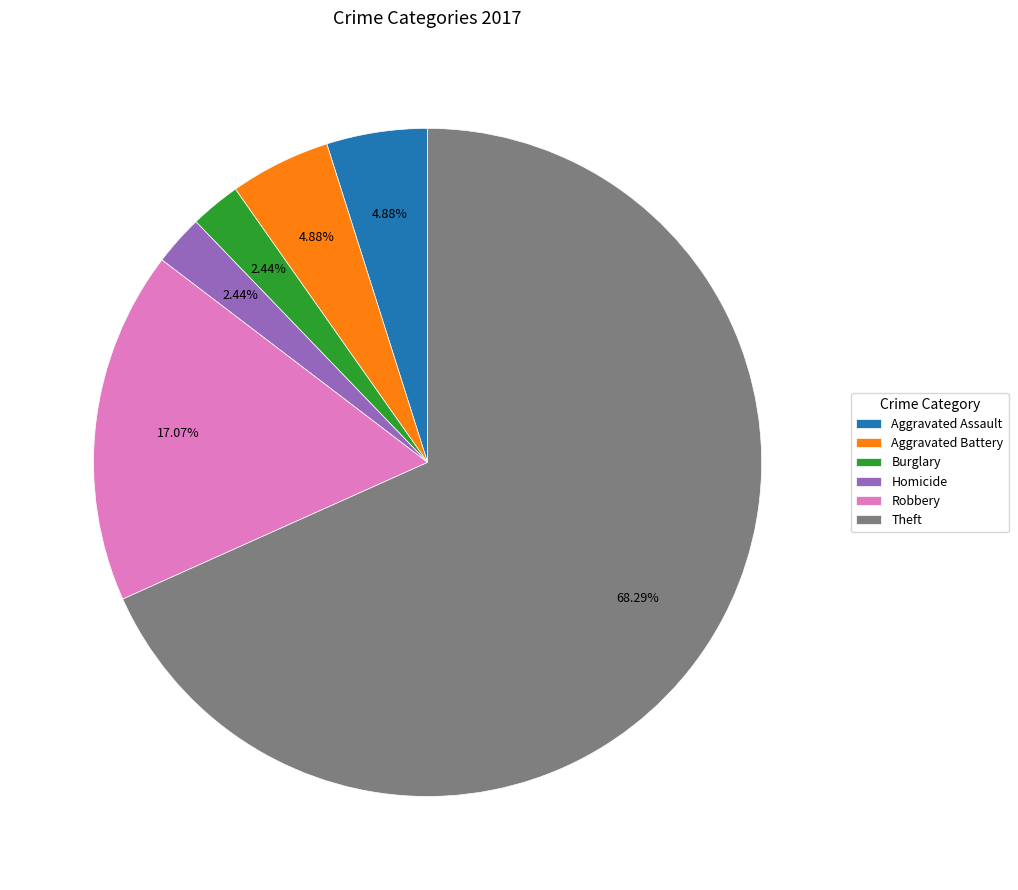

Which category has the biggest portion of the pie?

Theft